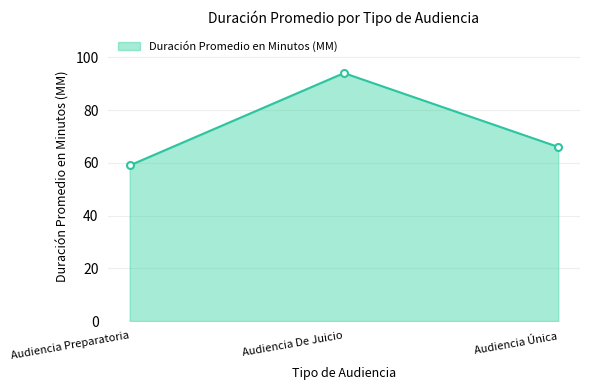

Approximately how many times larger is the value at Audiencia Preparatoria compared to Audiencia Única?

0.9